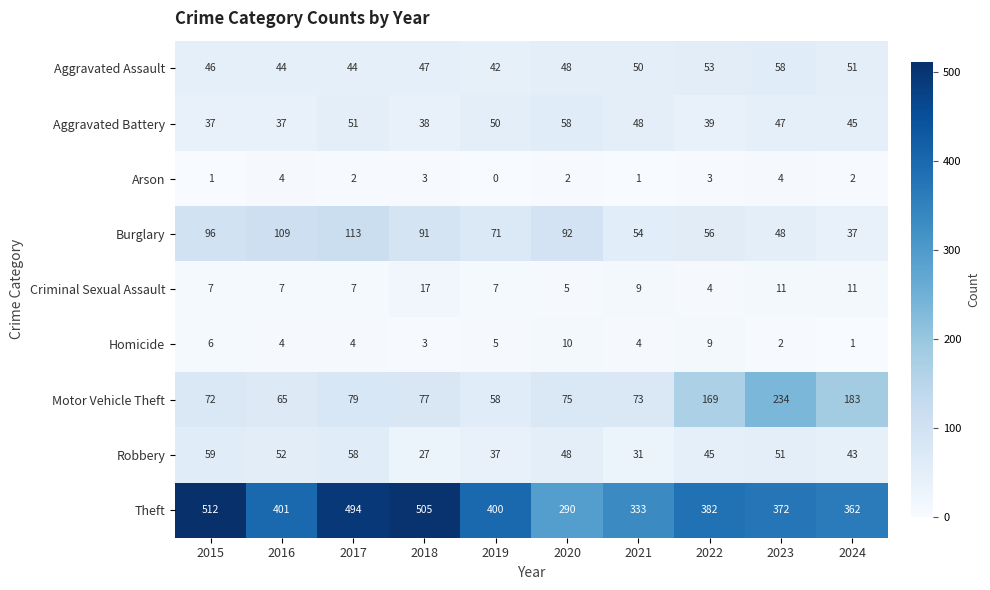

At how many categories does at least one series exceed 81?

10